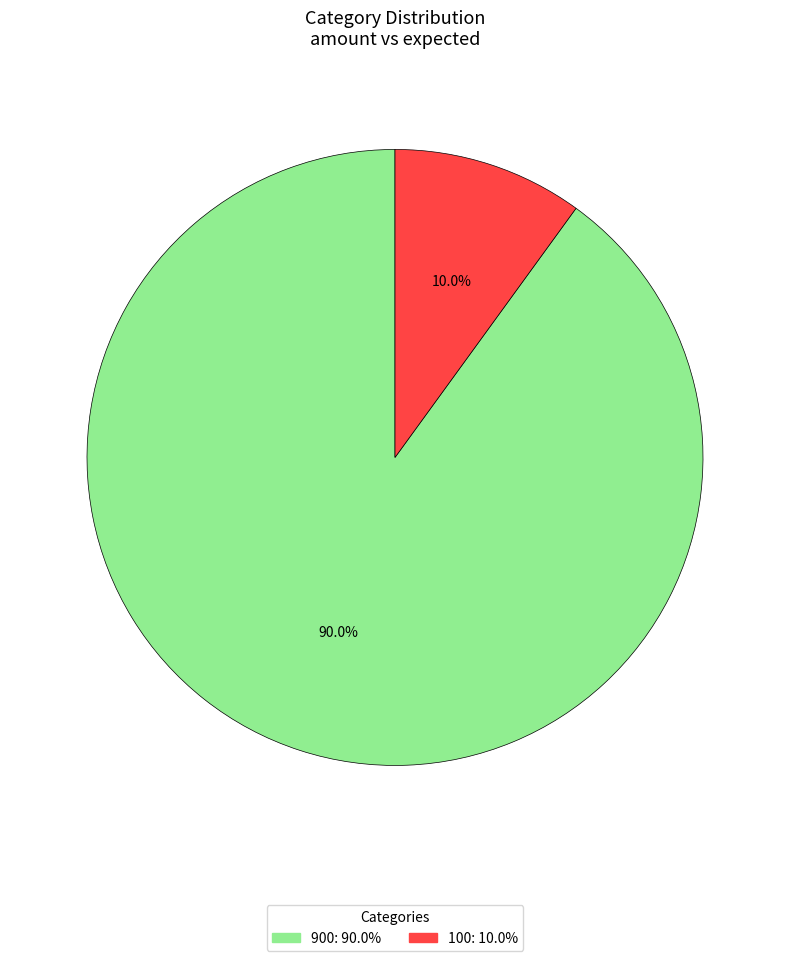

Which has a higher value, 100 or 900?

900